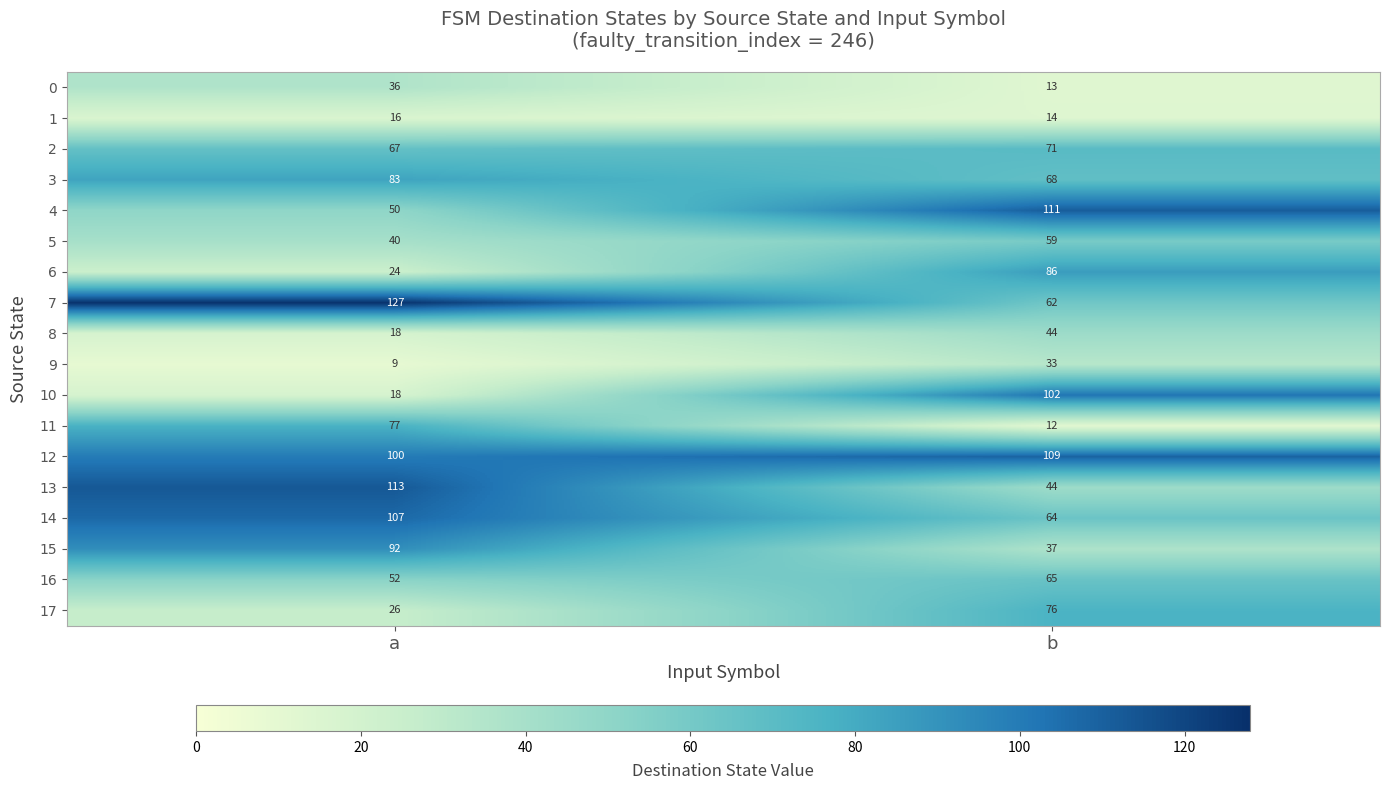

At which category is the sum across all series the highest?

b